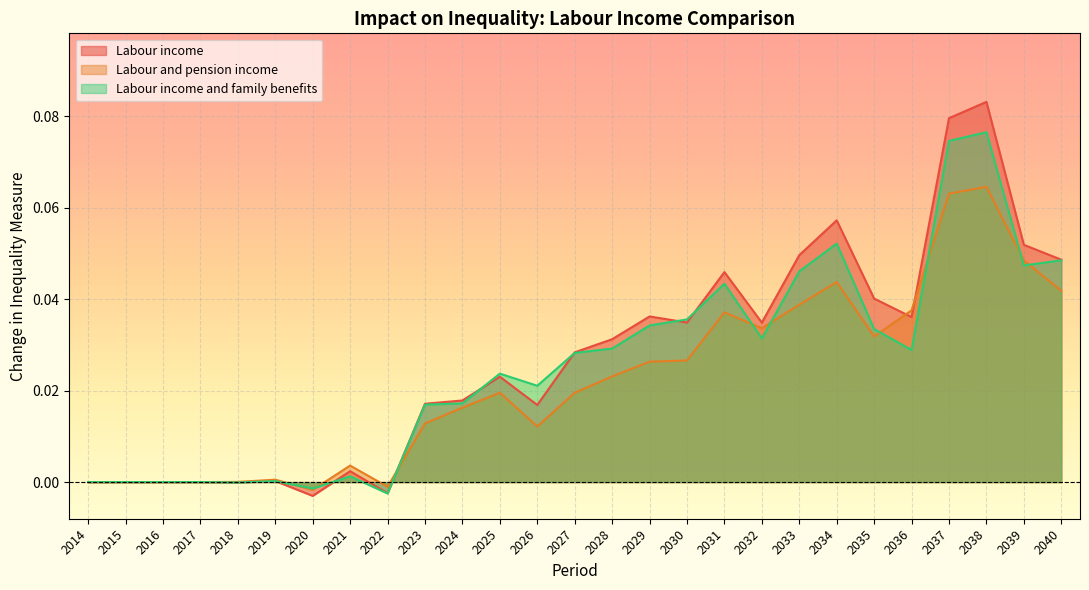

Between which two adjacent categories do Labour income and family benefits and Labour income first intersect?

2018 and 2019